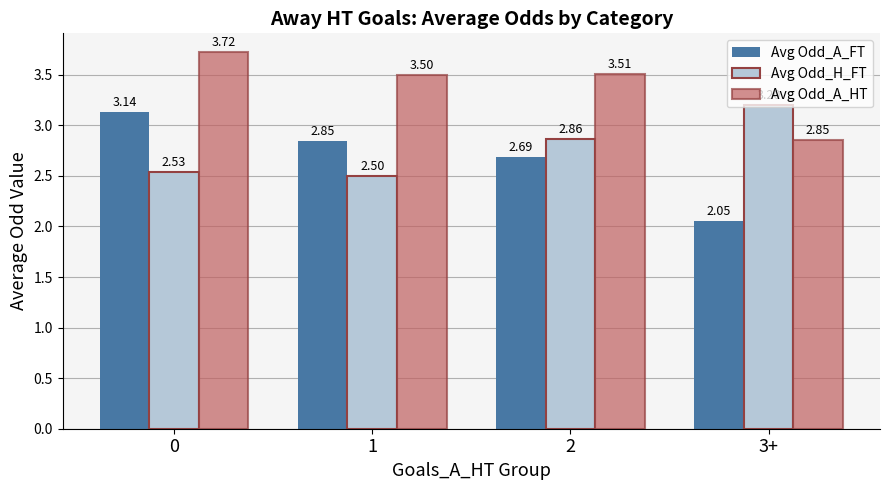

Is the value of Avg Odd_H_FT at 3+ greater than the value of Avg Odd_A_FT at 0?

Yes